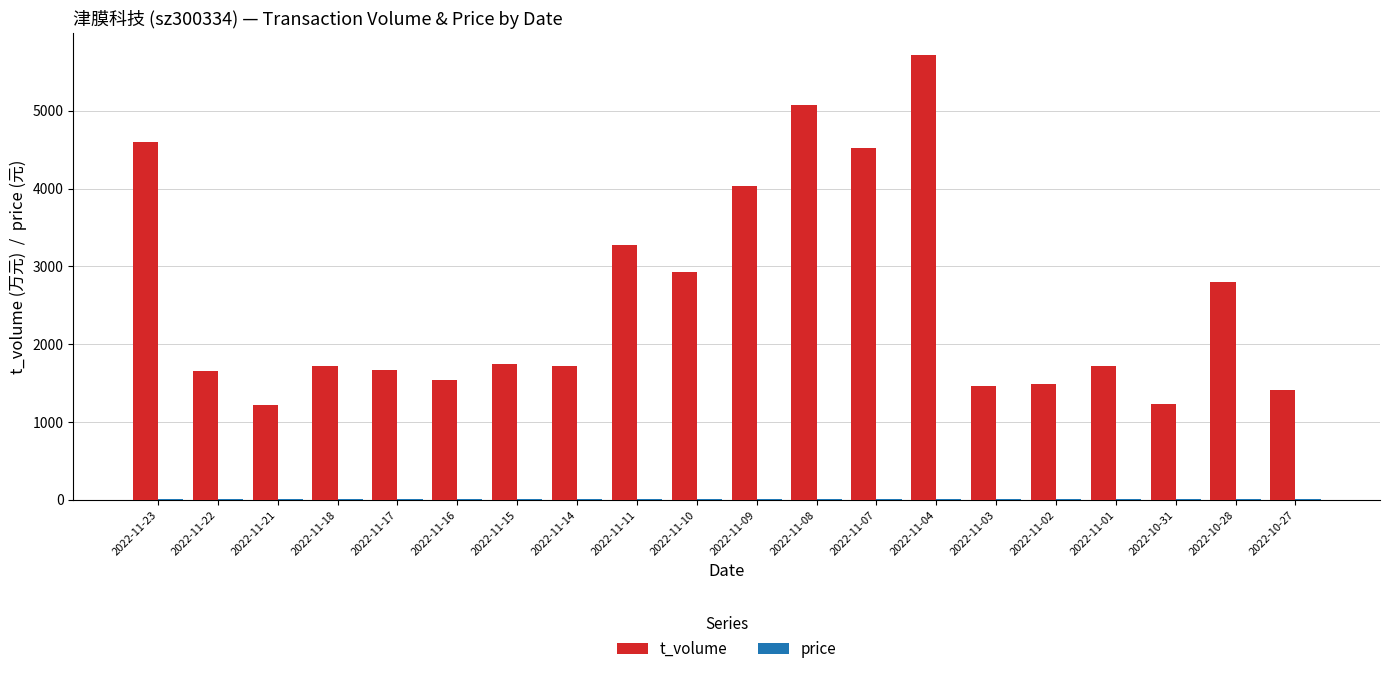

What is the greatest value displayed?

5709.0